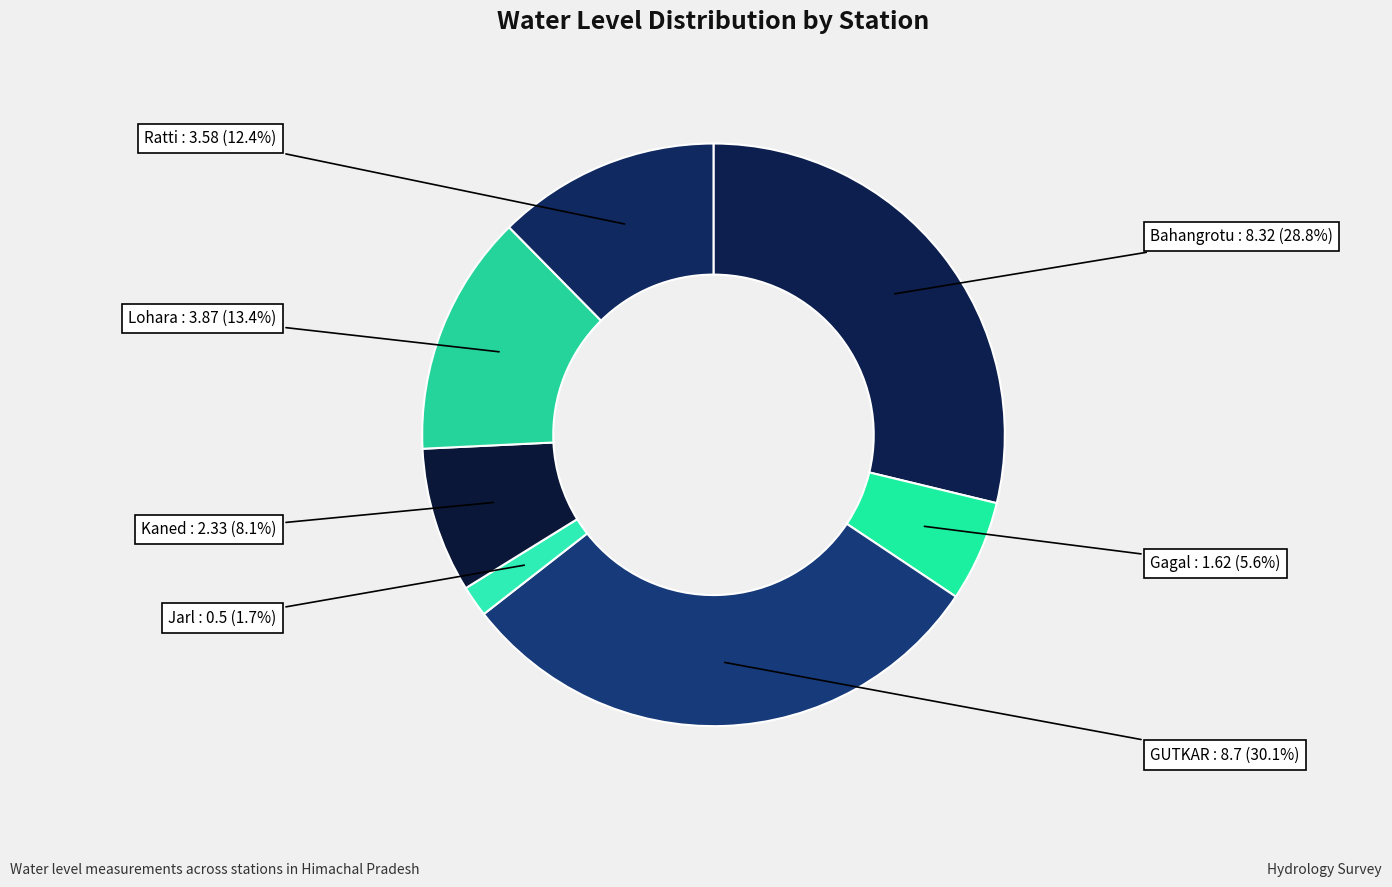

Approximately how many times larger is the value at Bahangrotu compared to GUTKAR?

1.0